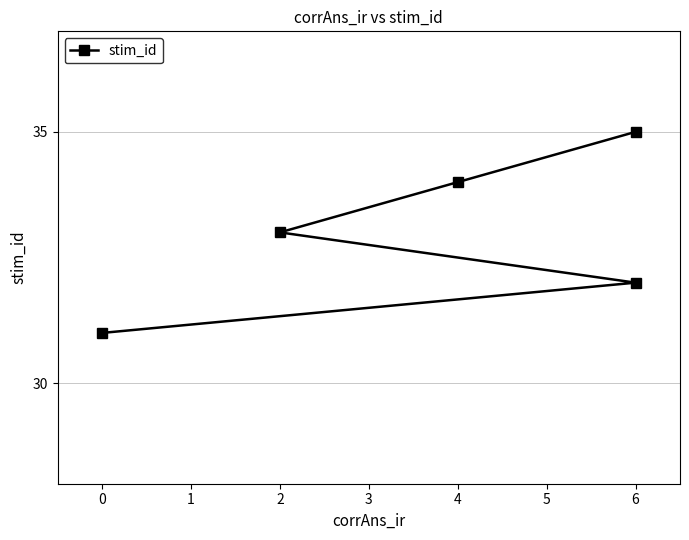

How many categories are shown in the chart?

5